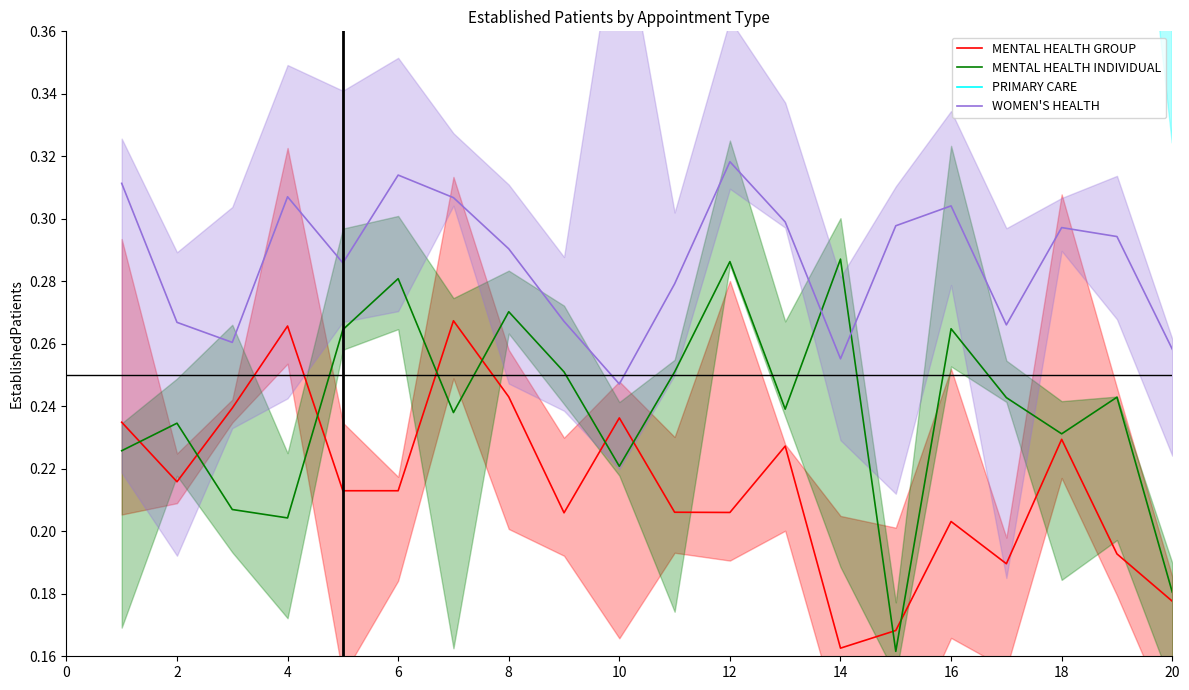

True or false: MENTAL HEALTH GROUP and WOMEN'S HEALTH cross at least once.

False